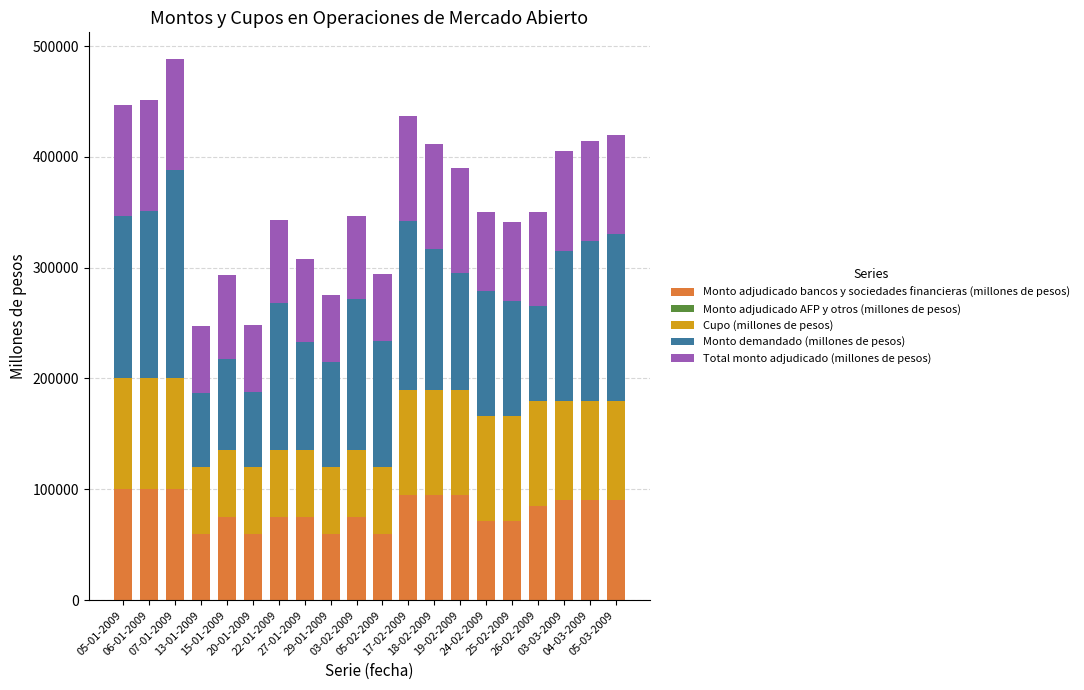

What is the lowest value of the Monto adjudicado bancos y sociedades financieras (millones de pesos) series?

60000